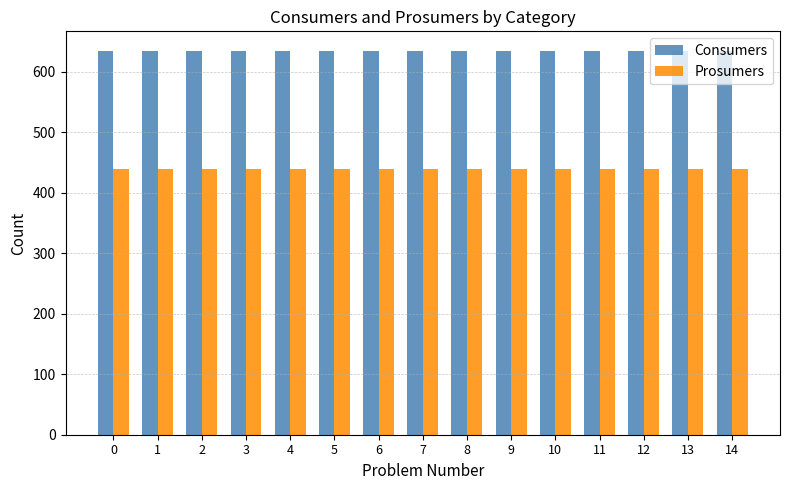

What is the difference between the highest and lowest values at 3?

195